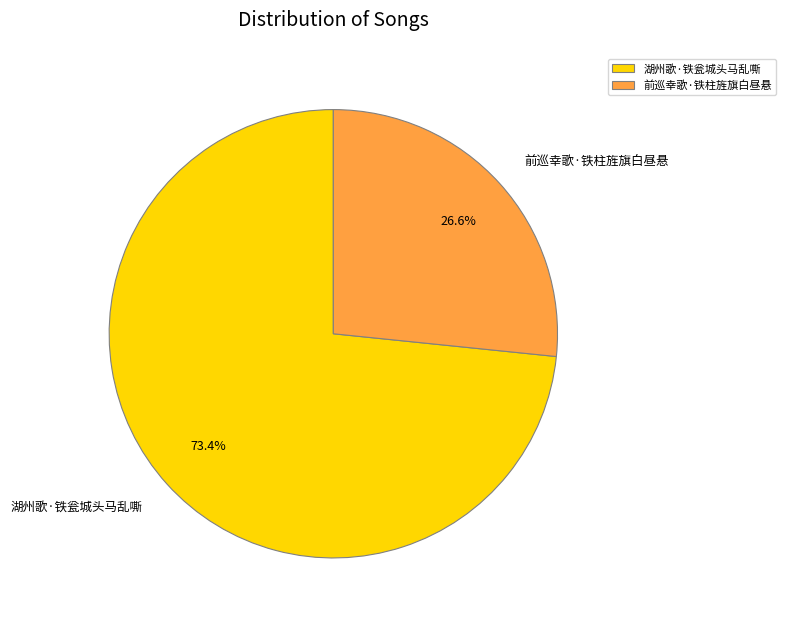

True or false: 前巡幸歌·铁柱旌旗白昼悬 accounts for 37% of the total.

False